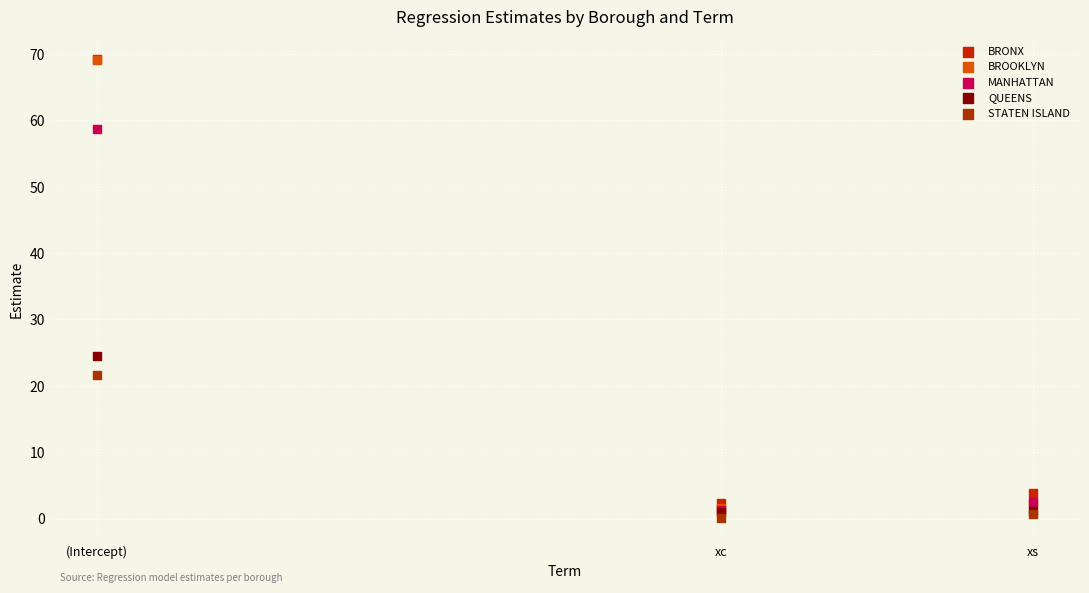

In the MANHATTAN series, what Y value is closest to 30?

2.5